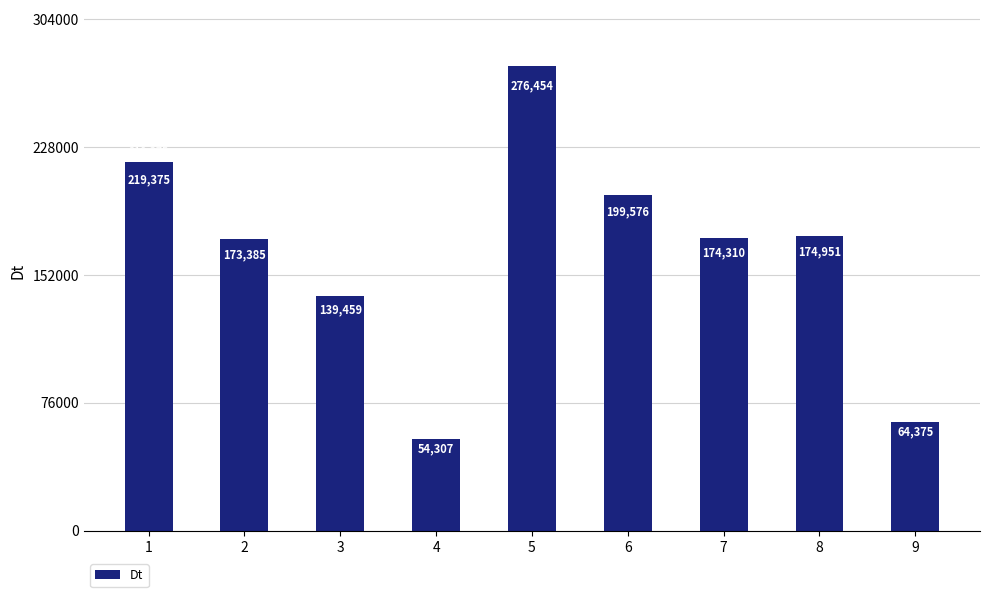

Count the number of data series in this chart.

1